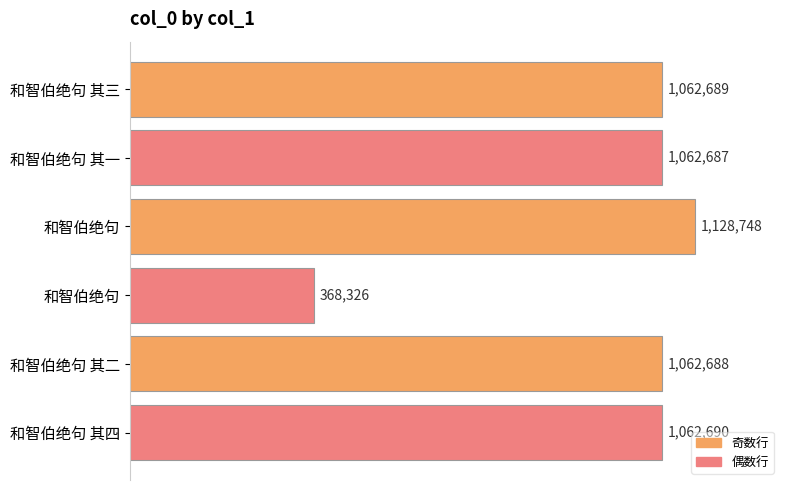

What is the difference between the maximum and minimum values?

760422